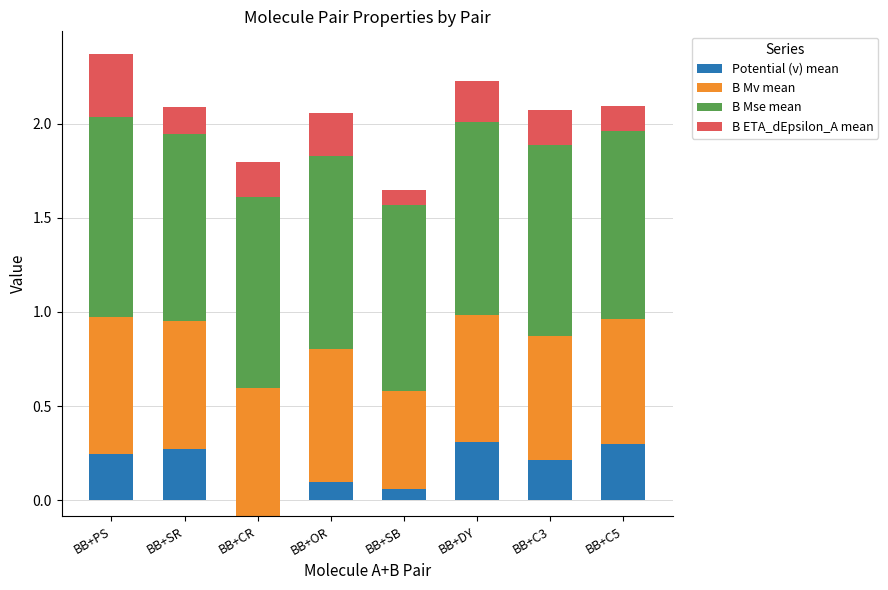

Which series changed the most between BB+CR and BB+SB?

B Mv mean